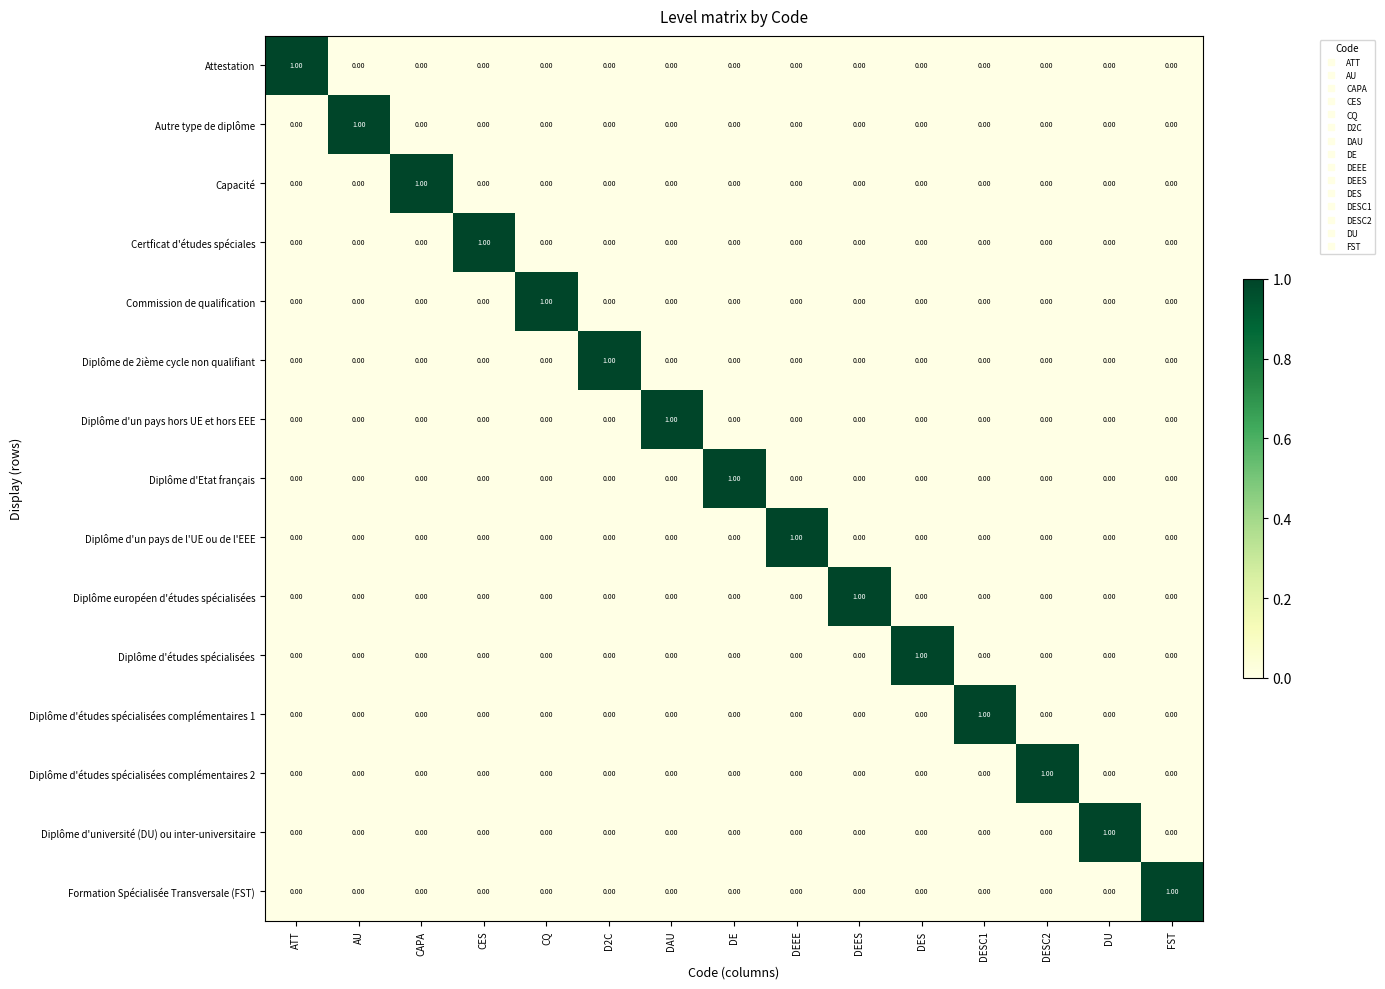

Which category has the highest value in the Commission de qualification series?

CQ